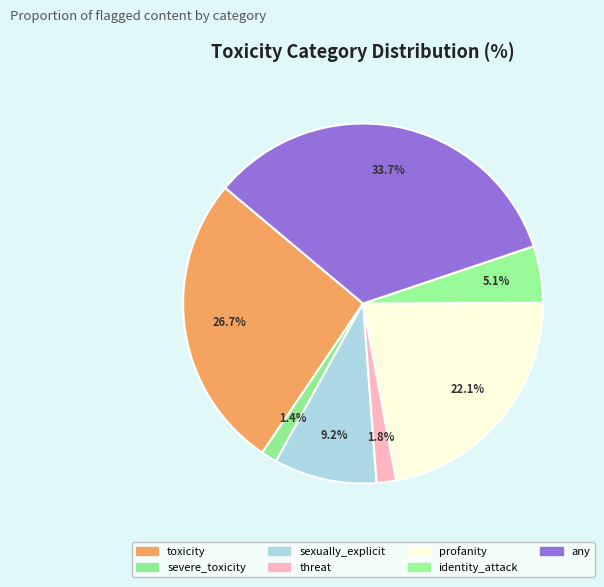

Which slice is the largest?

any